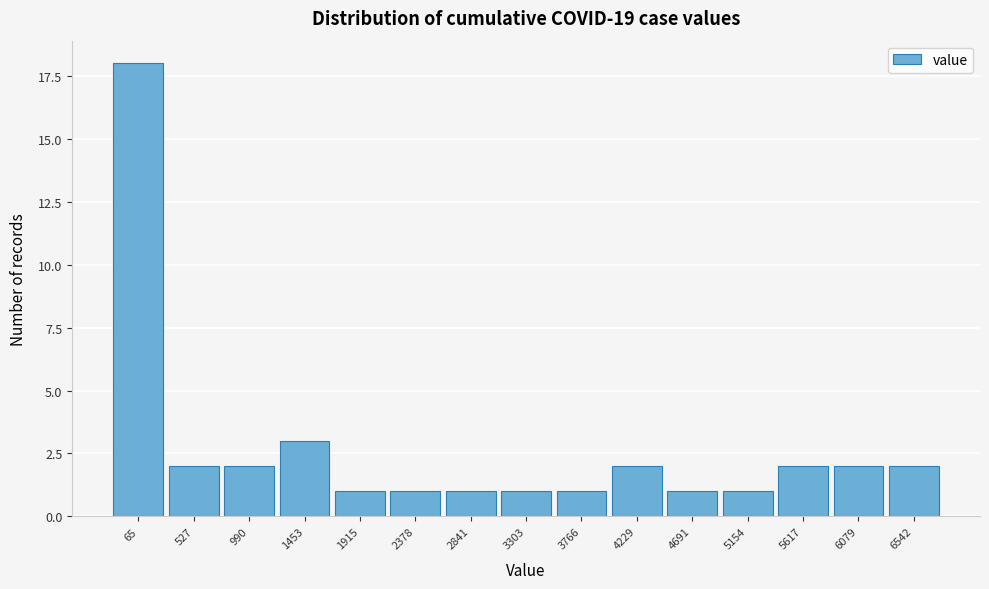

Reading left to right, what are all the values shown in this chart?

18	2	2	3	1	1	1	1	1	2	1	1	2	2	2